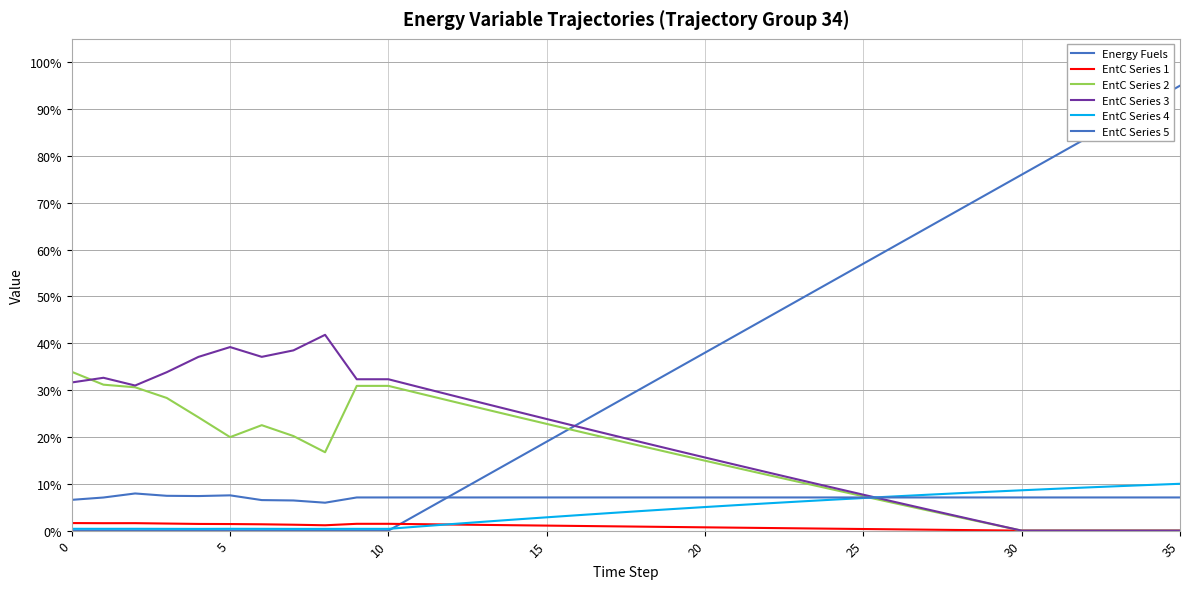

Does the chart display data point markers on the line(s)?

No